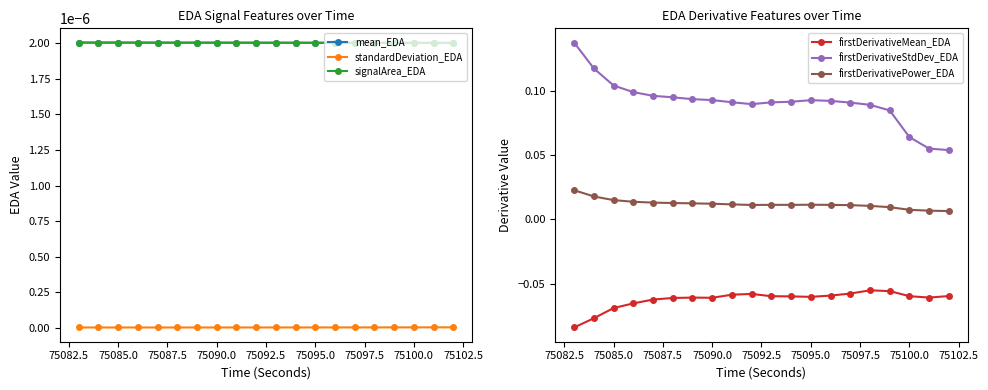

What is the lowest value of the firstDerivativeMean_EDA series?

-0.1